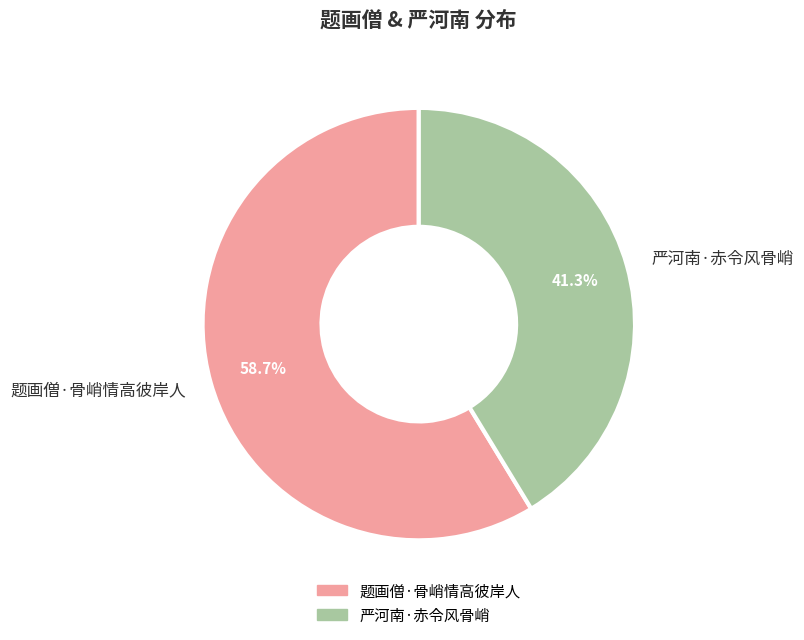

Is it true that 题画僧·骨峭情高彼岸人 is 59% of the pie?

True